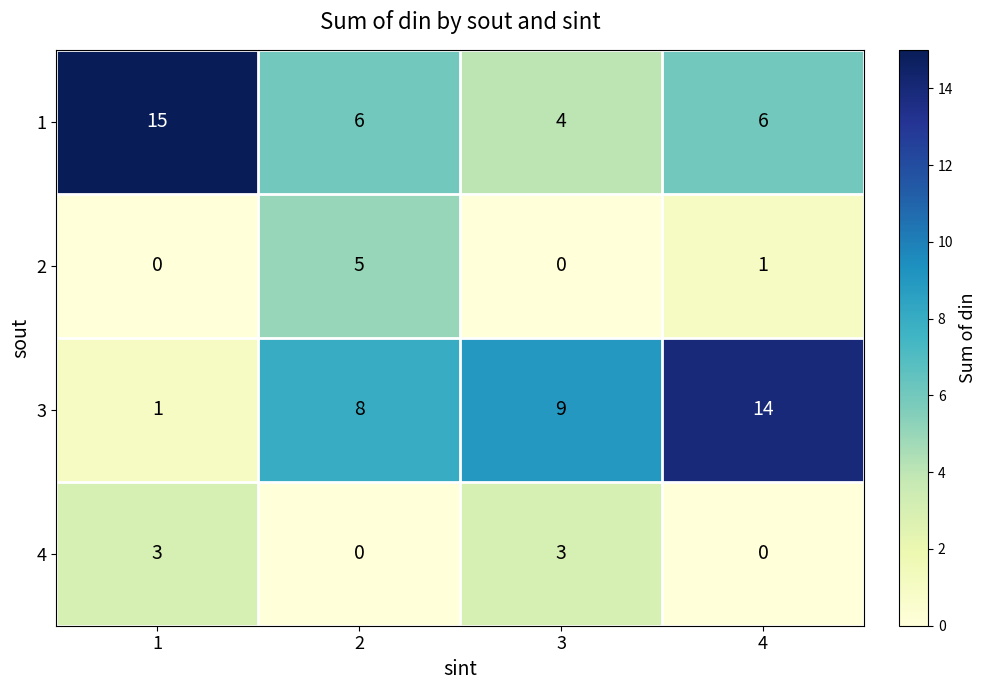

True or false: 3 has a value of 12 at 3.

False